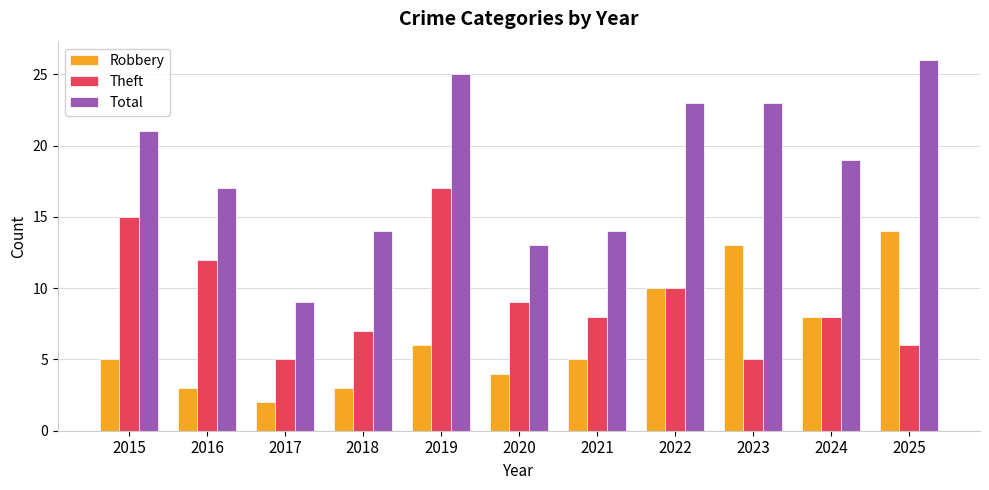

List the series in order of their overall mean, lowest first.

Robbery, Theft, Total